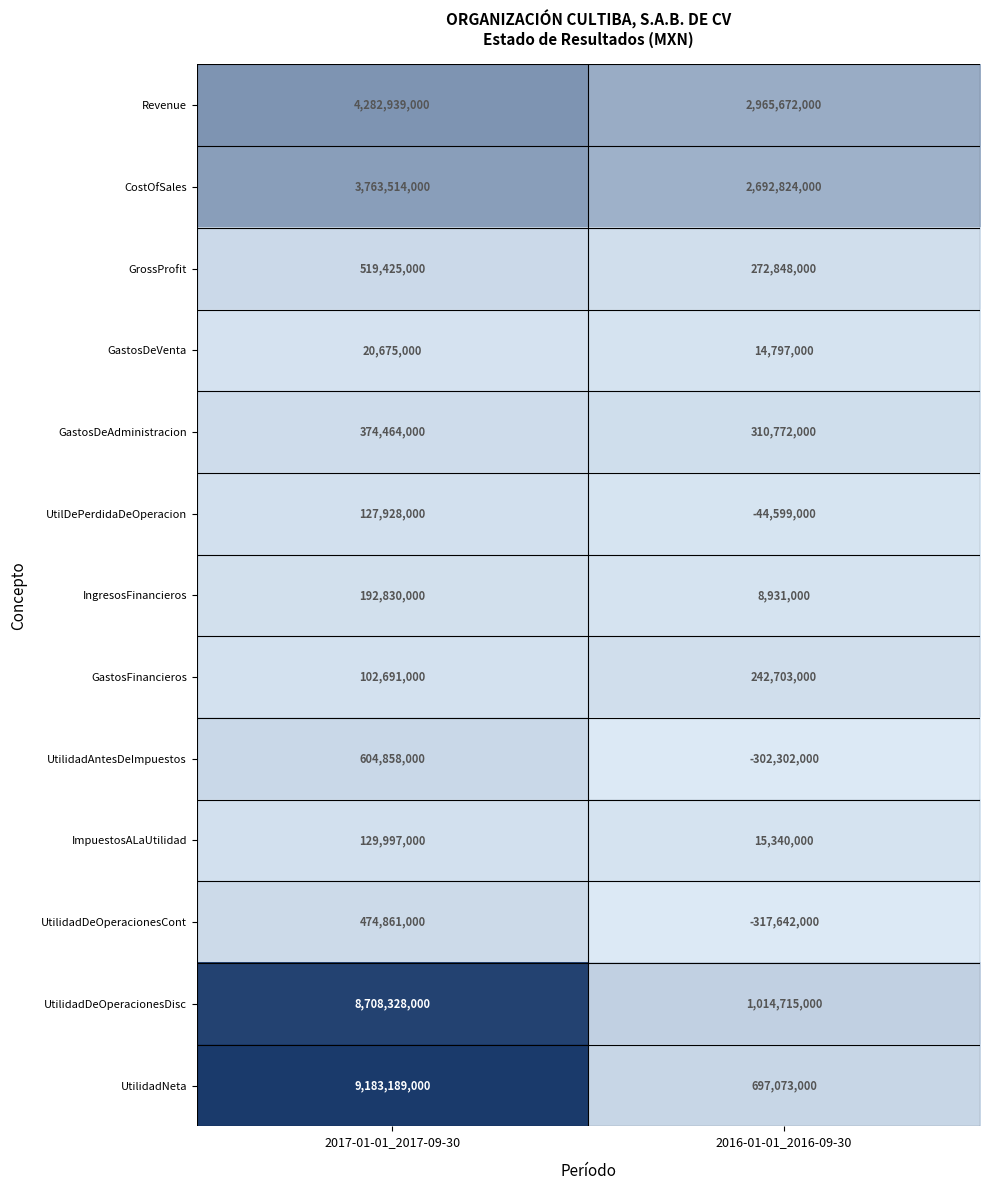

Which series has the largest total across all categories?

UtilidadNeta